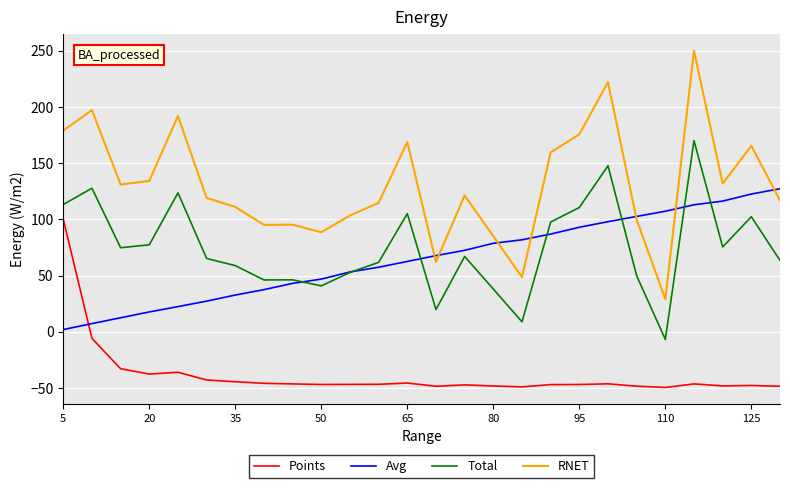

Which series has the largest total across all categories?

RNET